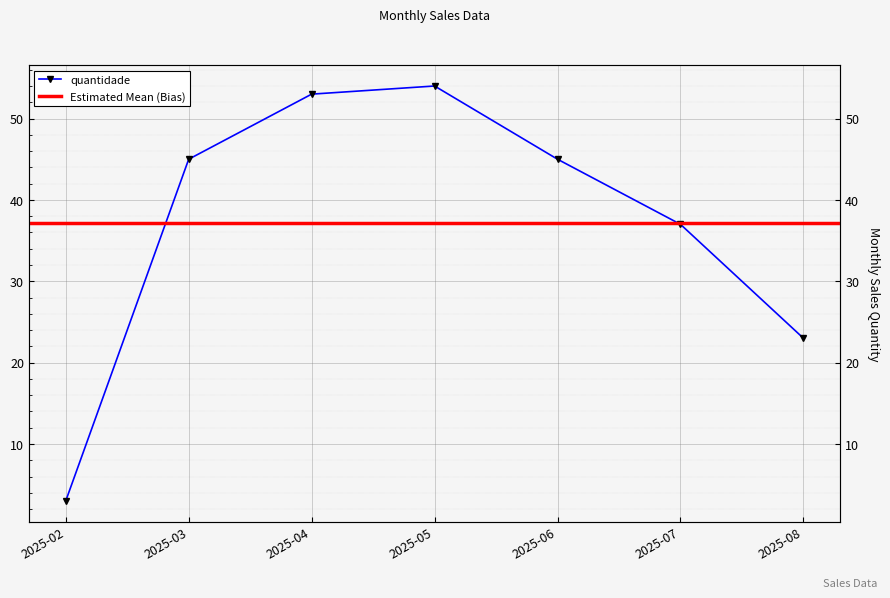

What is the maximum value shown in the chart?

54